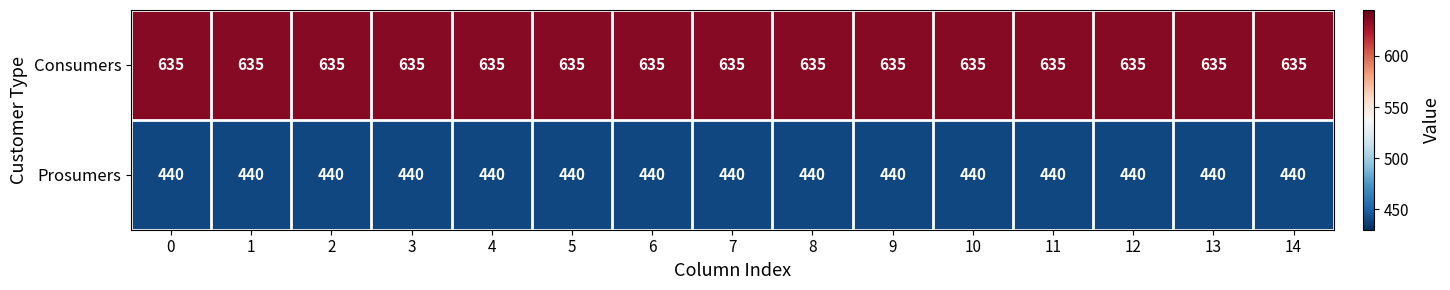

What is the maximum value for Consumers?

635